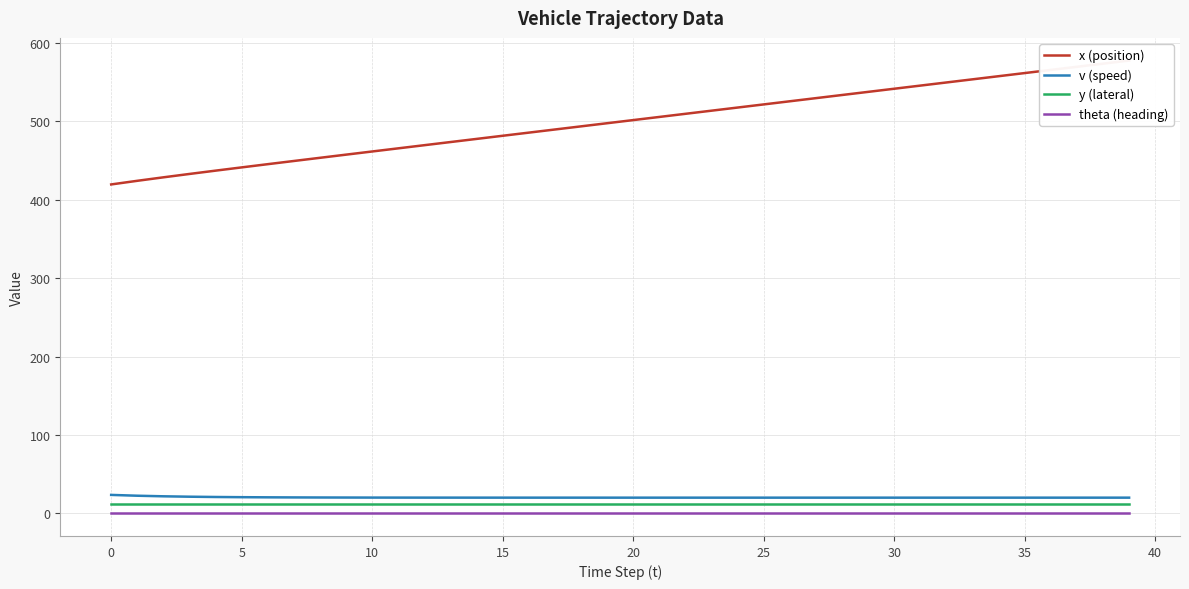

Count the number of data series in this chart.

4